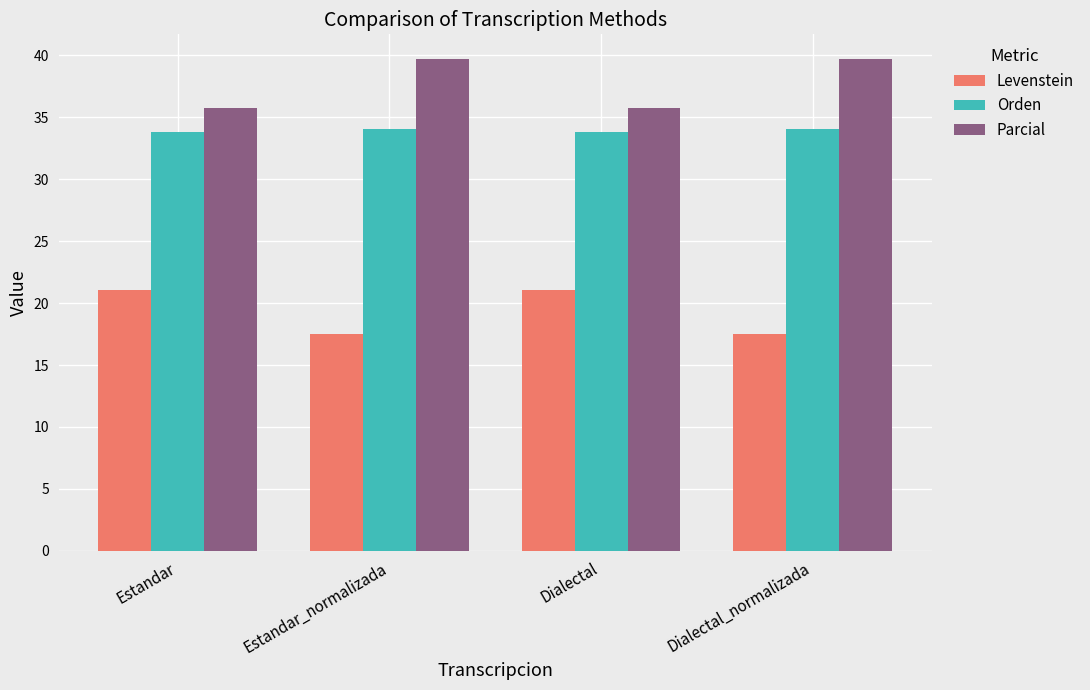

Where does the Parcial series first go above 39?

Estandar_normalizada